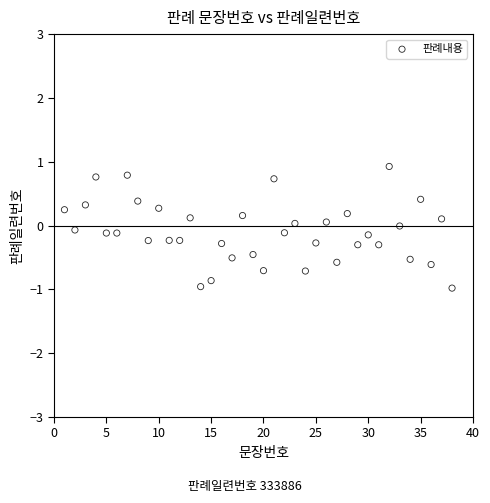

What is the range of Y values (max minus min)?

1.9